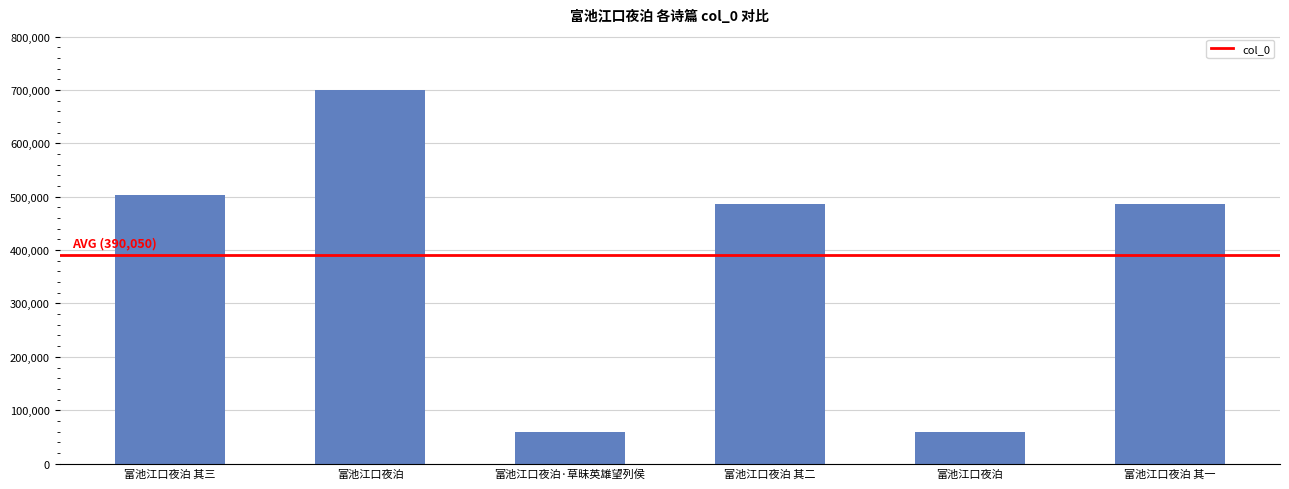

Rank the categories by value from highest to lowest.

富池江口夜泊, 富池江口夜泊 其三, 富池江口夜泊 其二, 富池江口夜泊 其一, 富池江口夜泊·草昧英雄望列侯, 富池江口夜泊